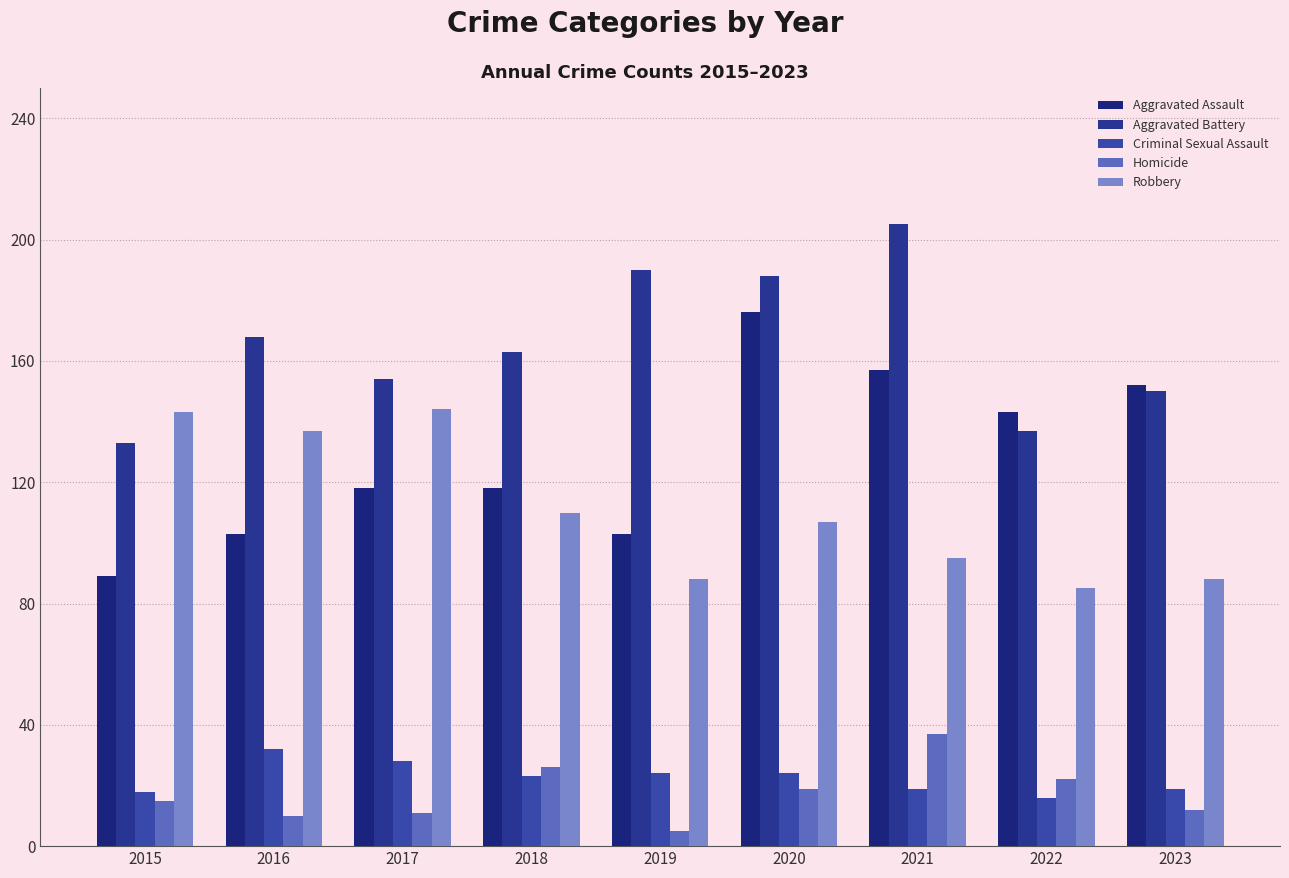

Reading left to right, extract all data points from this chart.

Aggravated Assault: 2015=89	2016=103	2017=118	2018=118	2019=103	2020=176	2021=157	2022=143	2023=152
Aggravated Battery: 2015=133	2016=168	2017=154	2018=163	2019=190	2020=188	2021=205	2022=137	2023=150
Criminal Sexual Assault: 2015=18	2016=32	2017=28	2018=23	2019=24	2020=24	2021=19	2022=16	2023=19
Homicide: 2015=15	2016=10	2017=11	2018=26	2019=5	2020=19	2021=37	2022=22	2023=12
Robbery: 2015=143	2016=137	2017=144	2018=110	2019=88	2020=107	2021=95	2022=85	2023=88